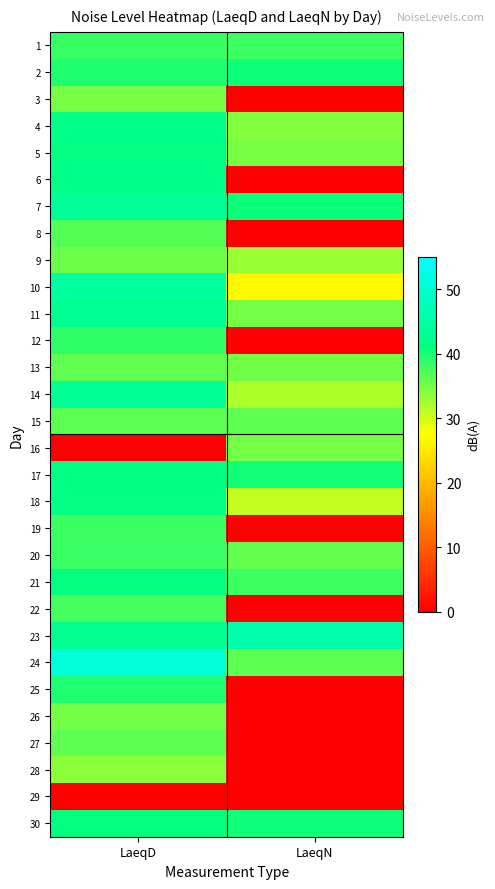

Rank the series at LaeqD from highest to lowest value.

24, 10, 7, 14, 11, 23, 4, 6, 17, 18, 5, 21, 30, 25, 2, 12, 1, 20, 19, 22, 8, 15, 27, 13, 9, 26, 3, 28, 16, 29